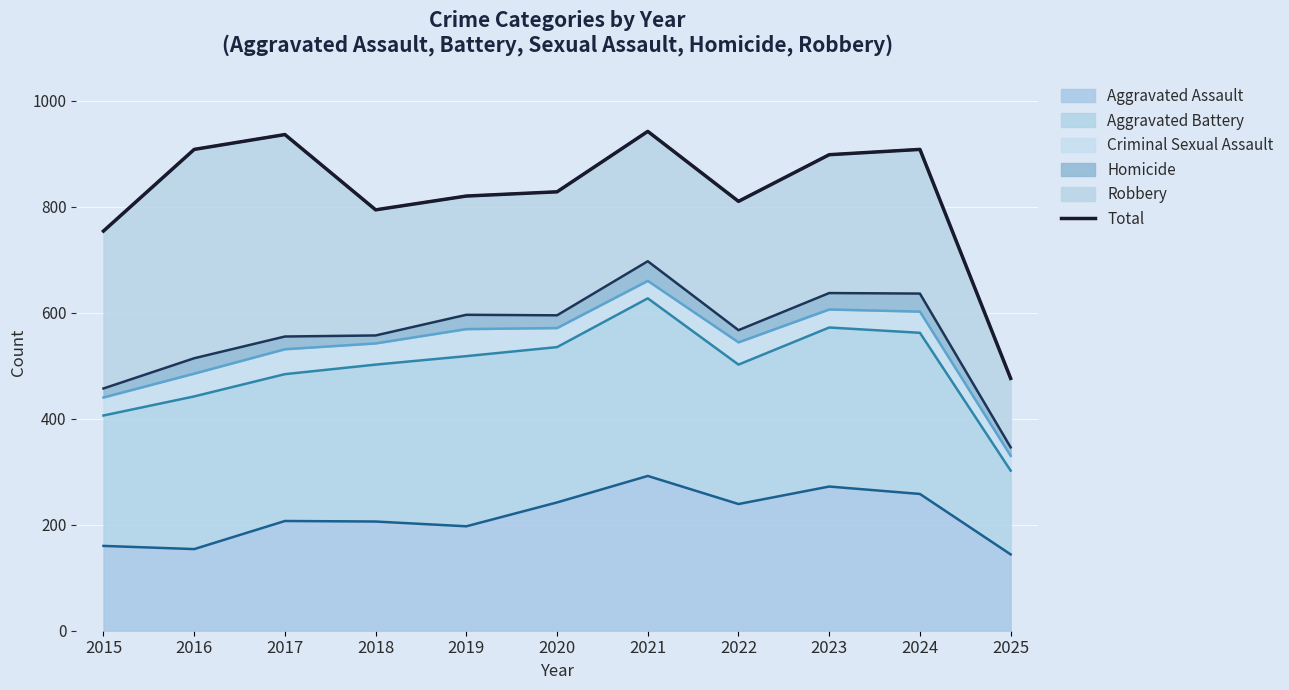

What is the maximum value for Aggravated Assault?

292